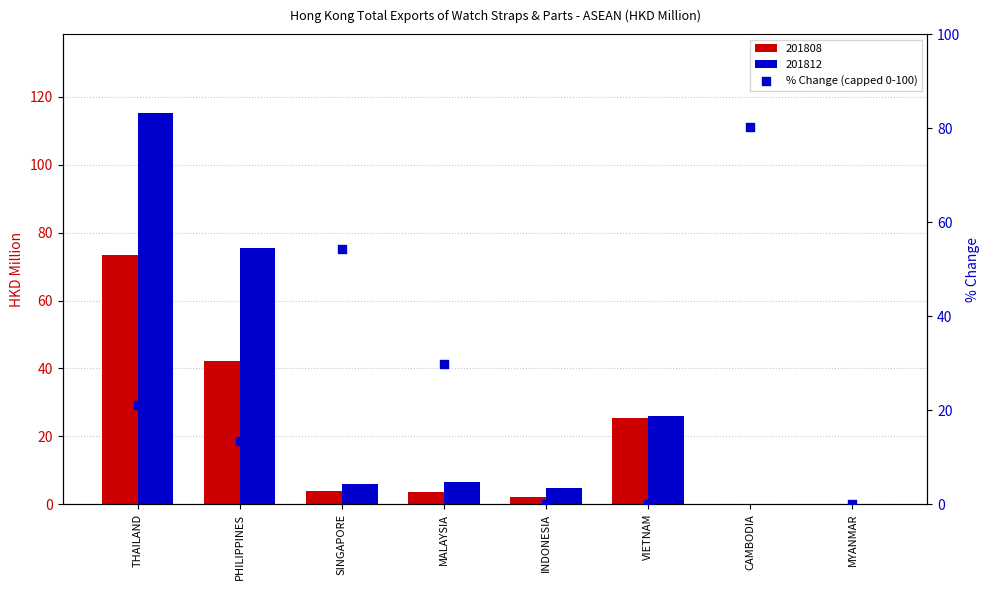

Which has a higher value, SINGAPORE or PHILIPPINES?

SINGAPORE